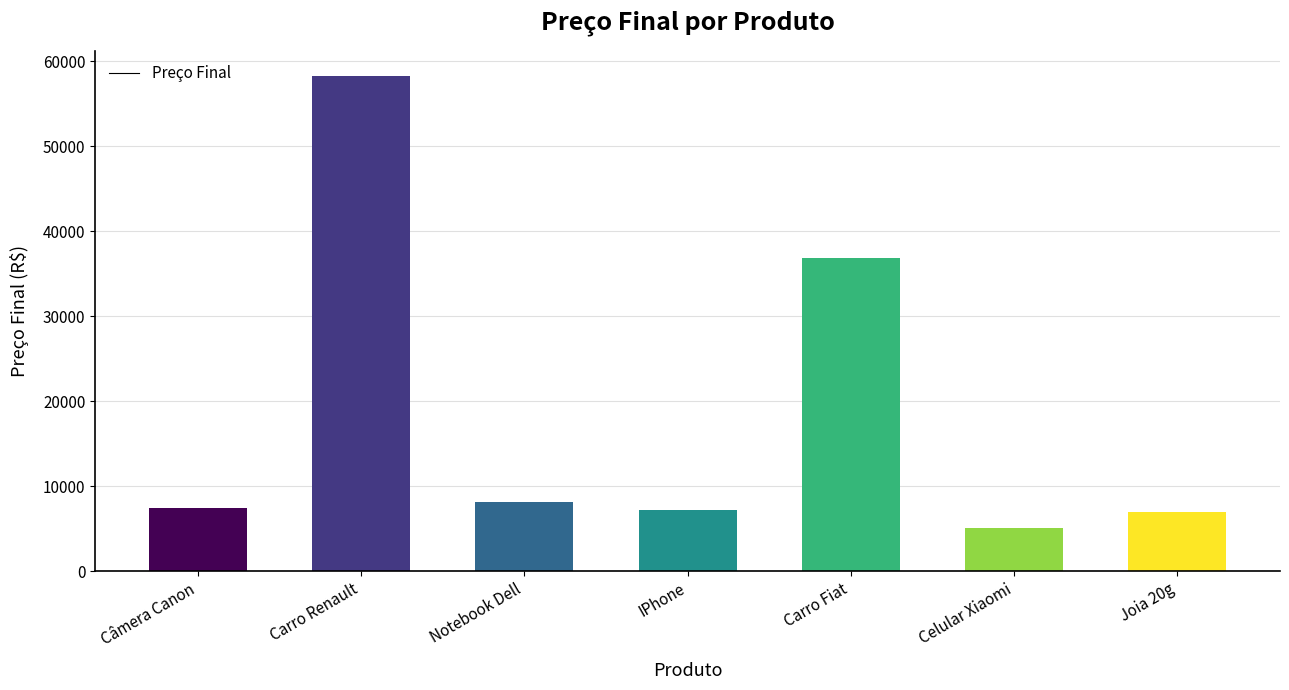

Which label corresponds to the largest value in the chart?

Carro Renault